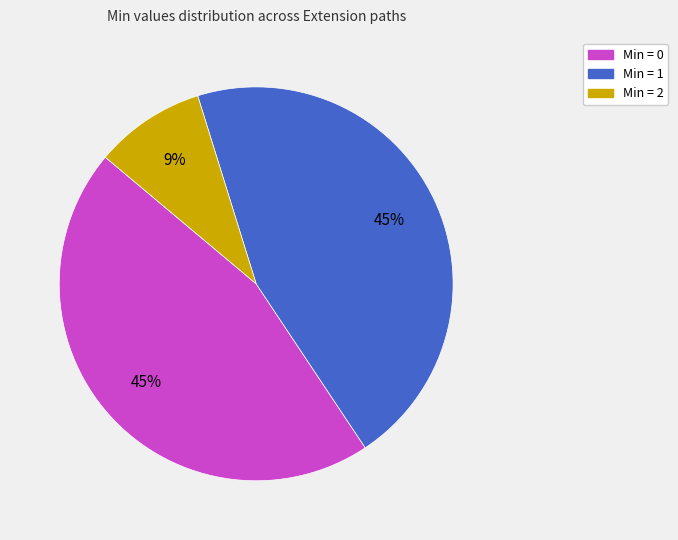

Does any single category account for the majority?

No